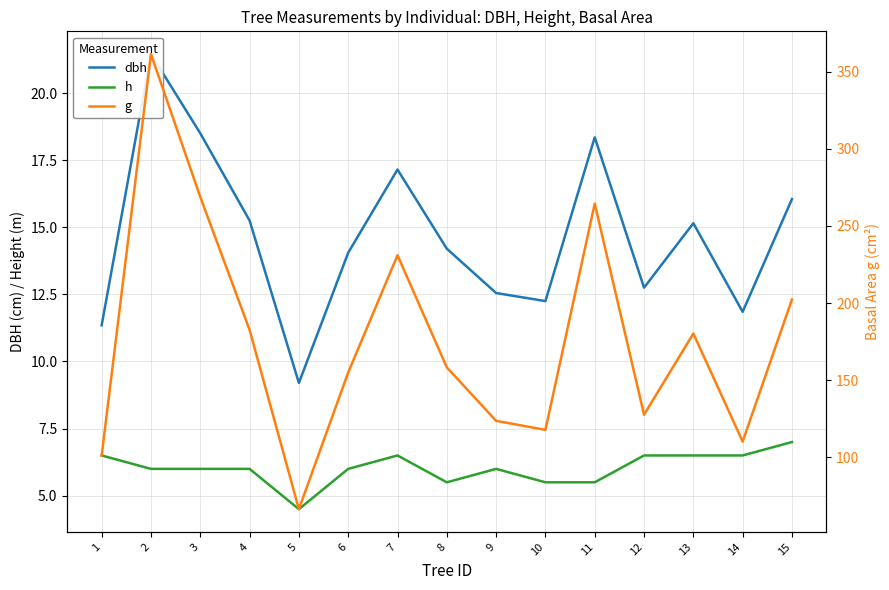

Where is the first local minimum for g?

5